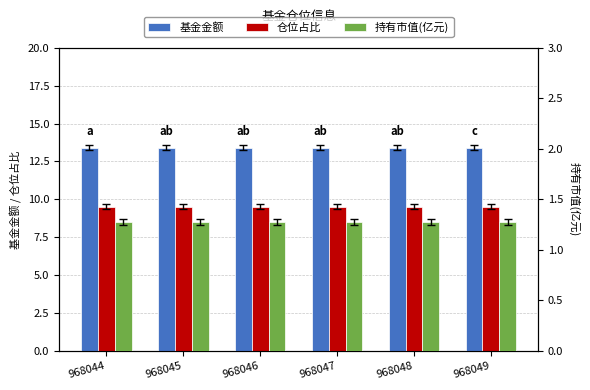

Which series has the widest spread of values?

基金金额